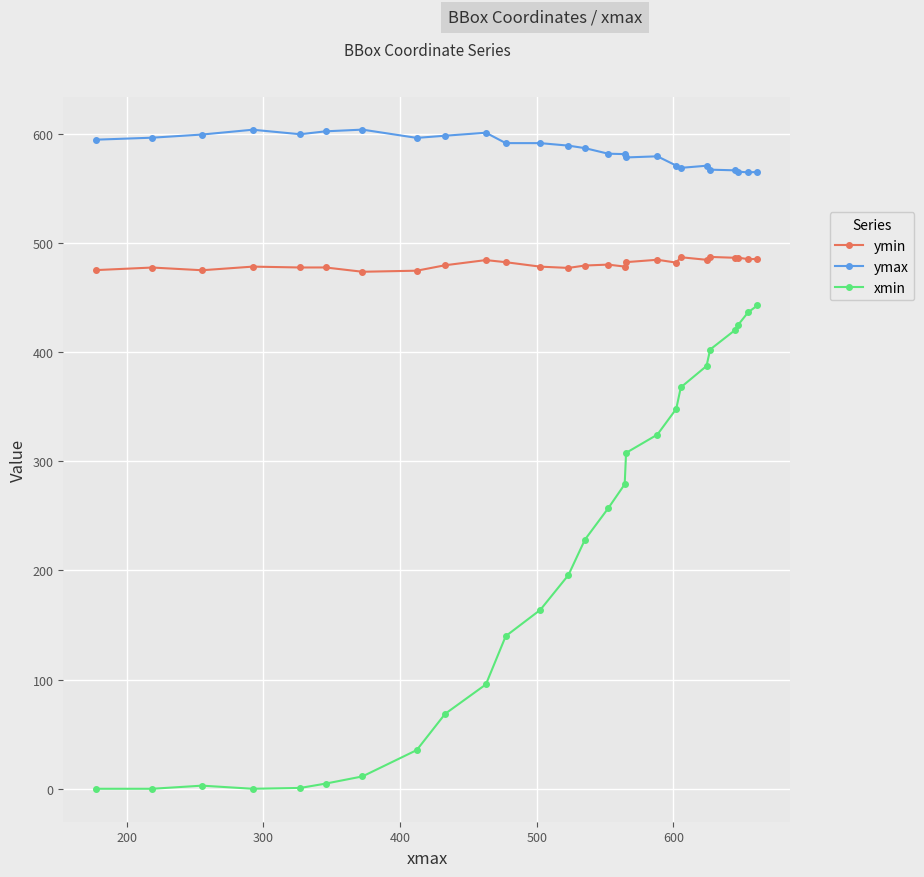

How many interior local valleys does the ymax series have?

5